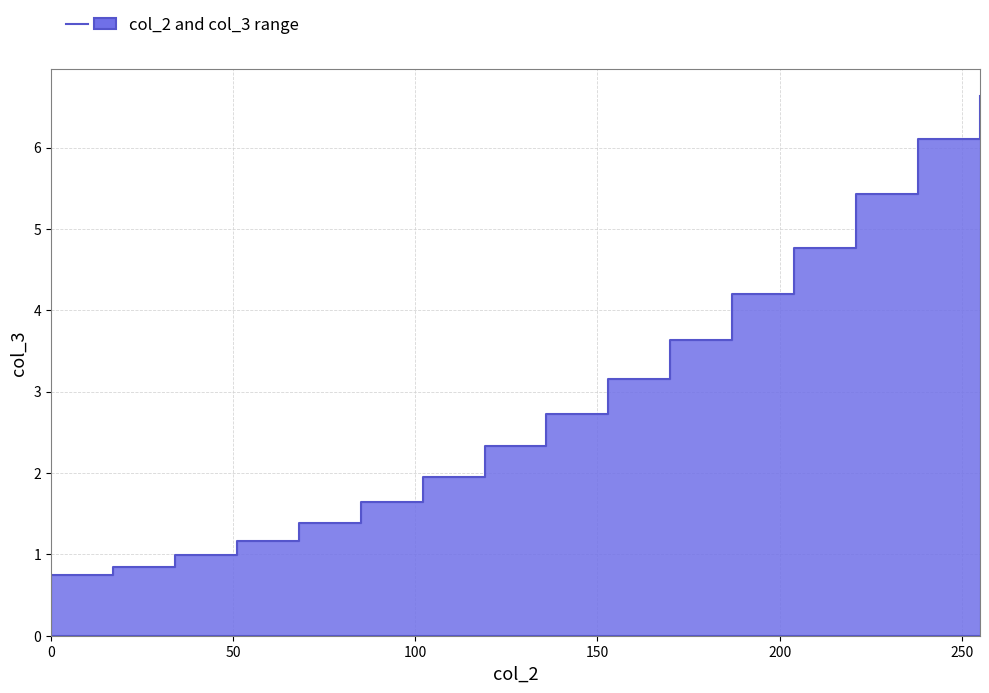

Is it true that lower equals 0.0 at 5?

True